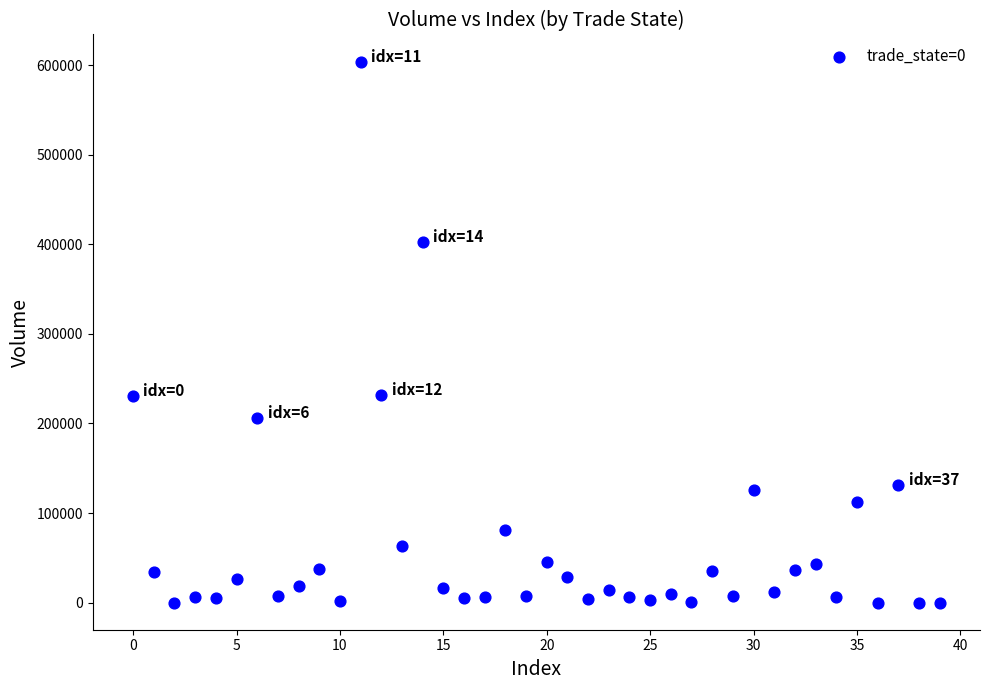

What is the range of Y values (max minus min)?

603901.8